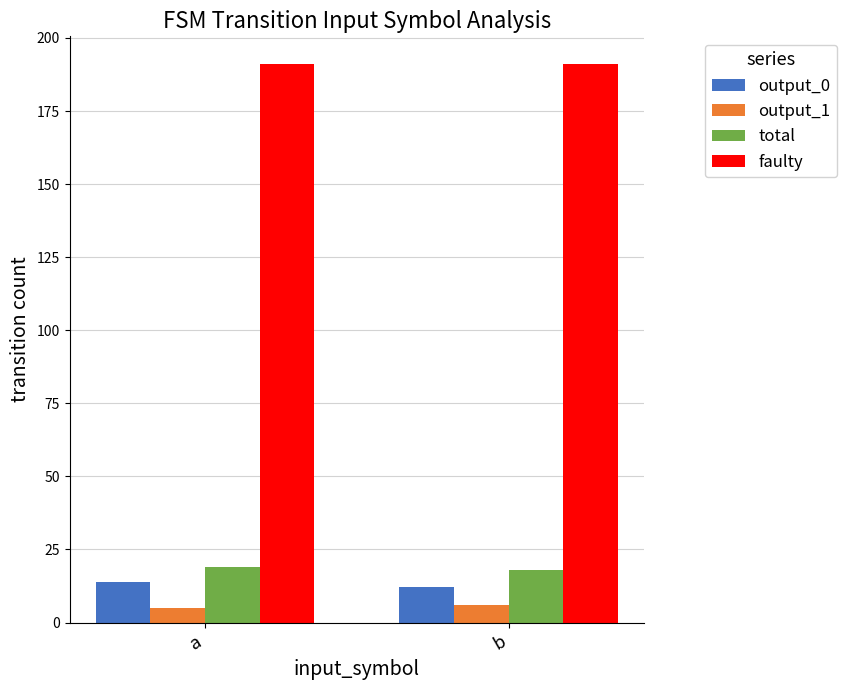

At a, list the series in order from smallest to largest.

output_1, output_0, total, faulty